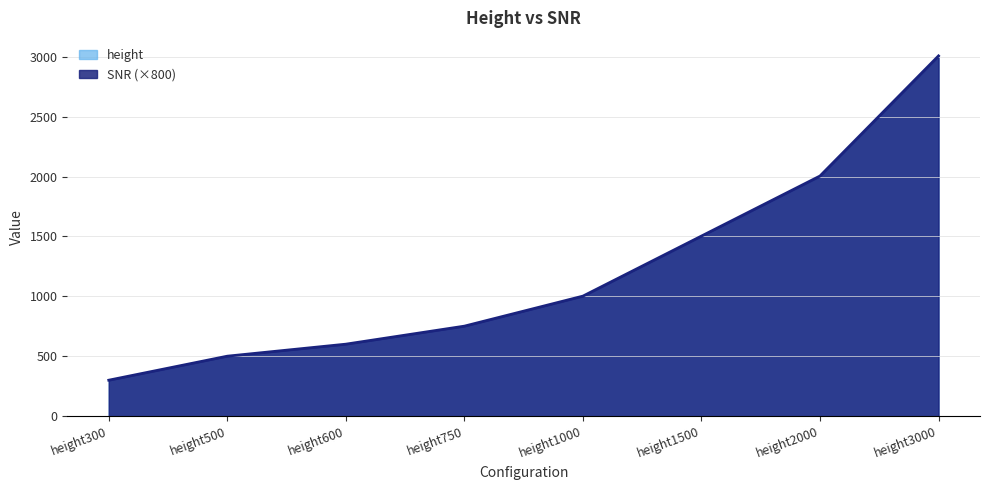

What is the value of the 2nd point from the left?

501.2